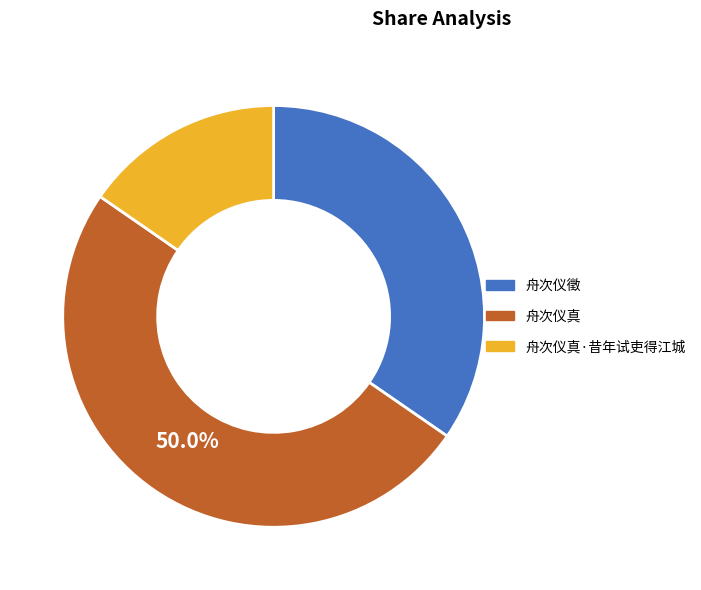

Is it true that 舟次仪徵 is 35% of the pie?

True